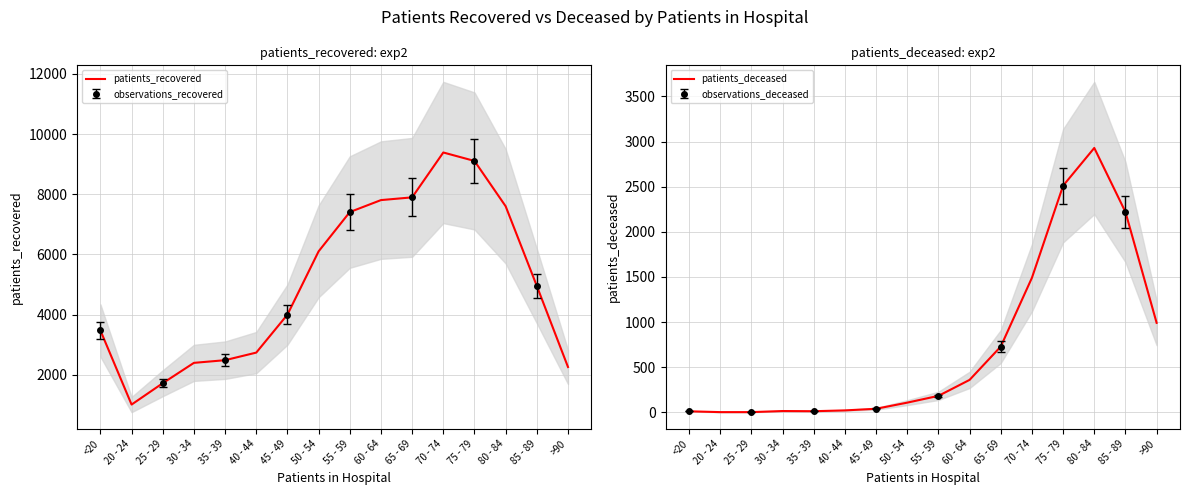

What is the smallest value displayed?

3